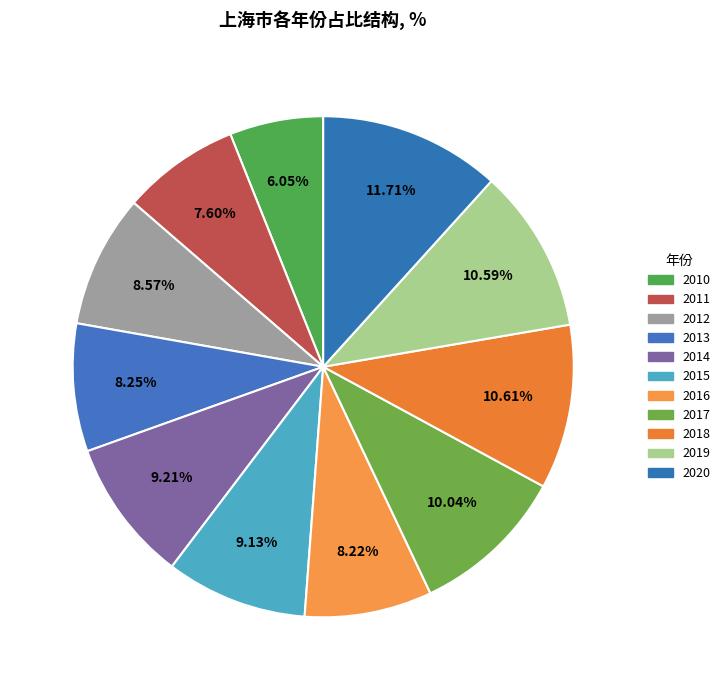

Is the sum of 2017 and 2020 greater than half?

No